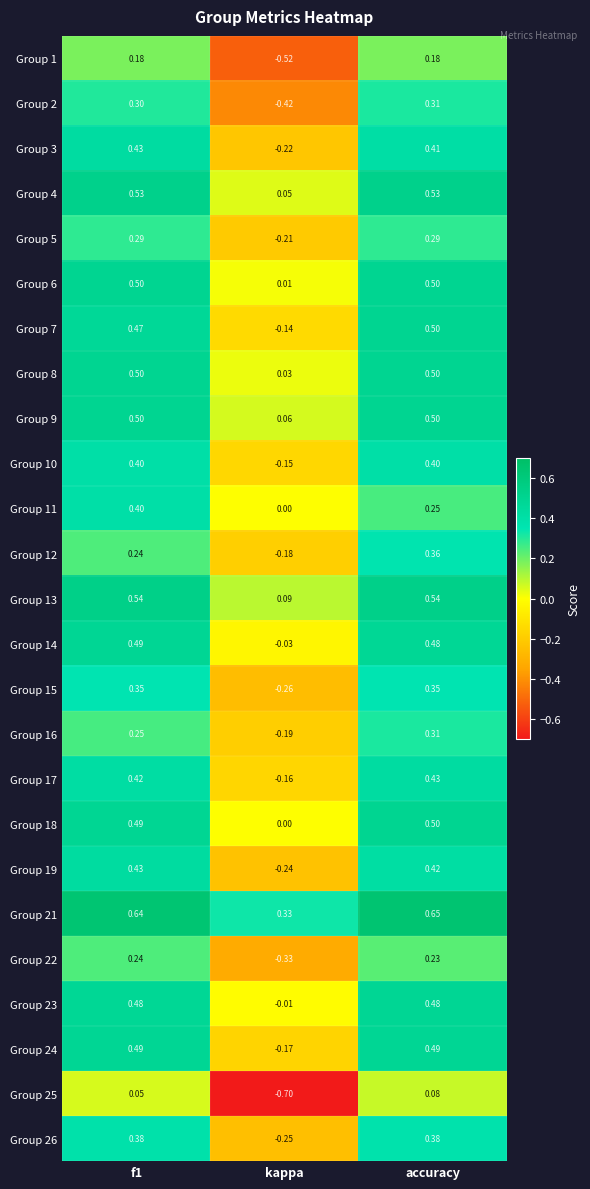

Where is Group 14 nearest to the value 0?

kappa